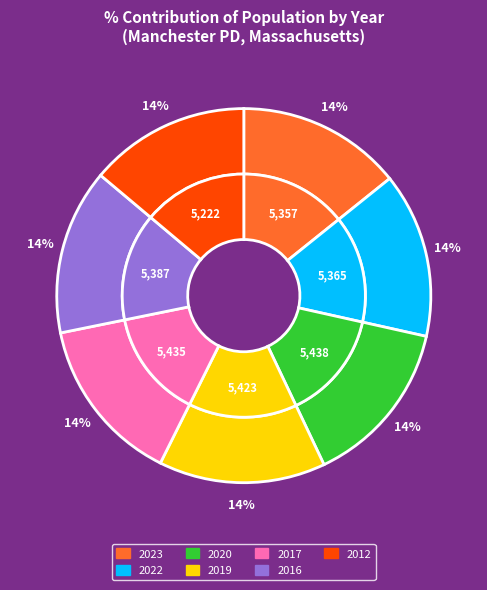

What percentage is the 2022 slice, to the nearest percent?

14%